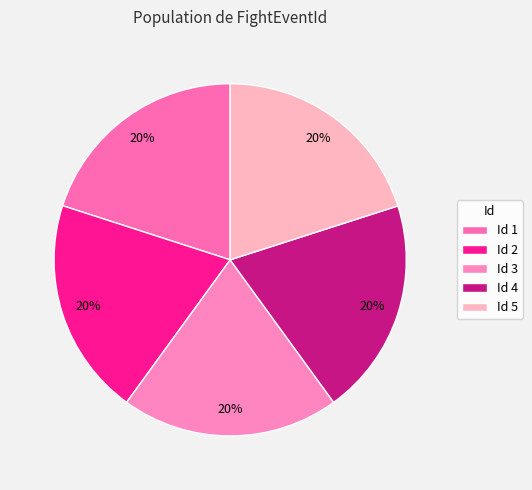

How many segments does this pie chart have?

5